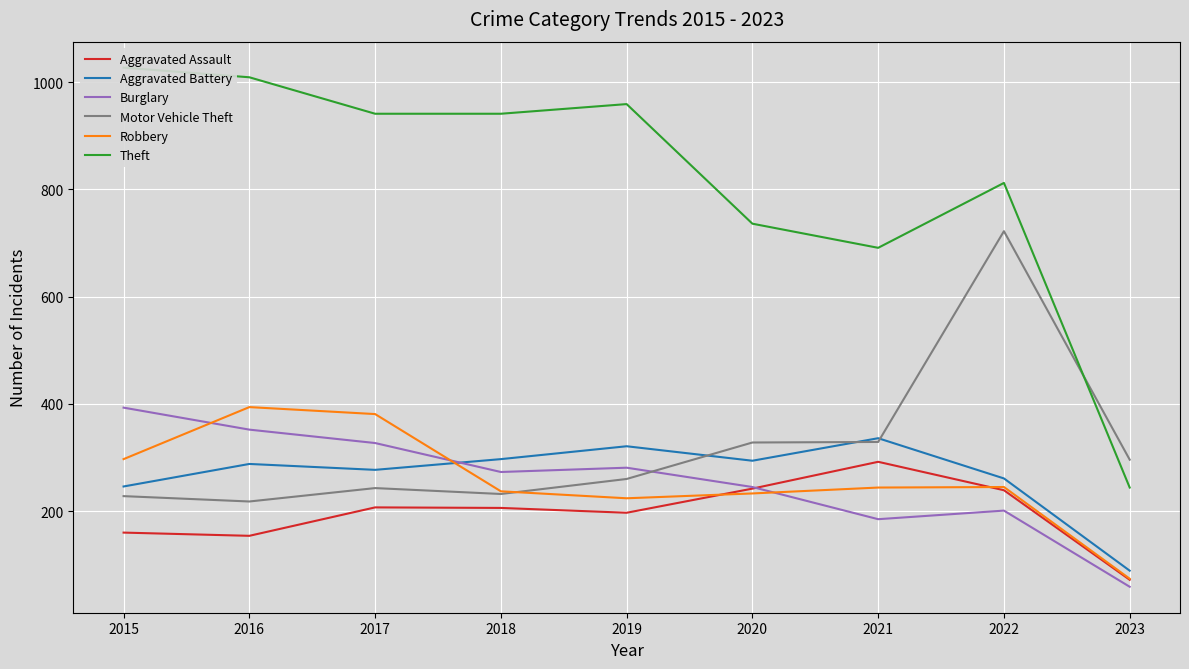

What is the difference between the highest and lowest values at 2023?

237